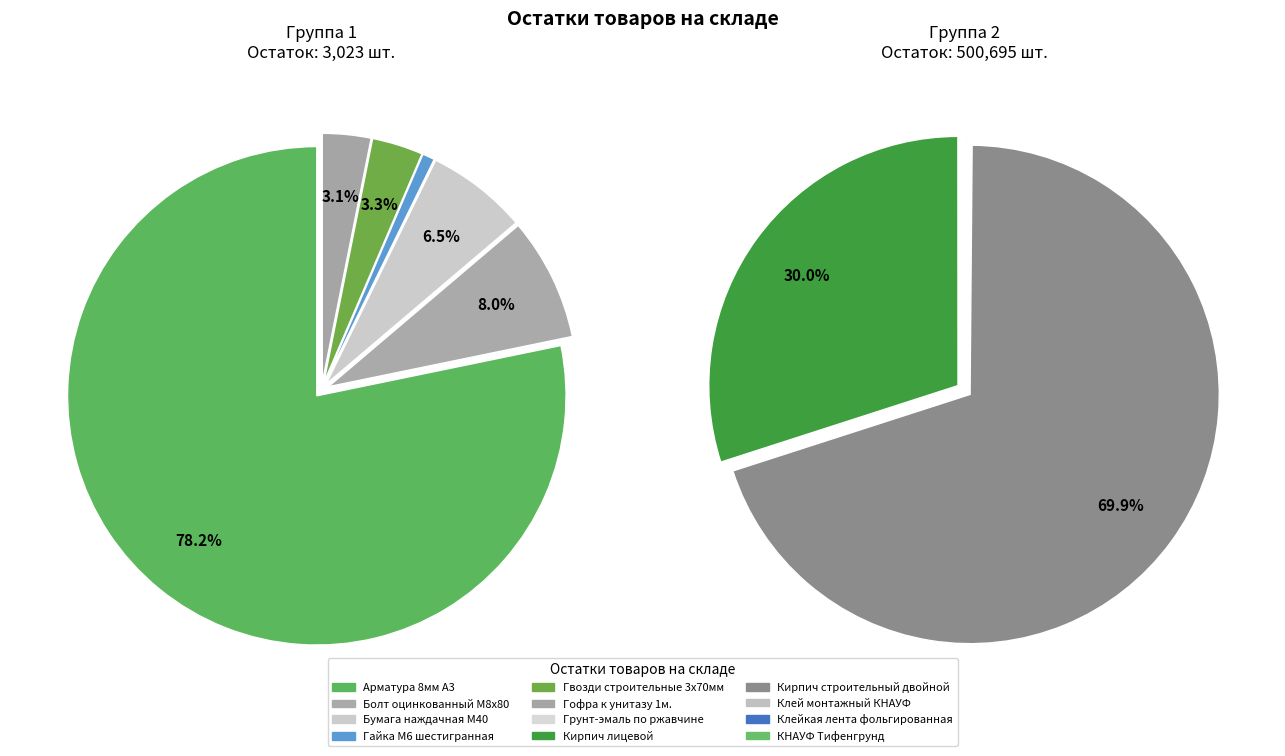

To the nearest percent, what is the average slice percentage?

8%